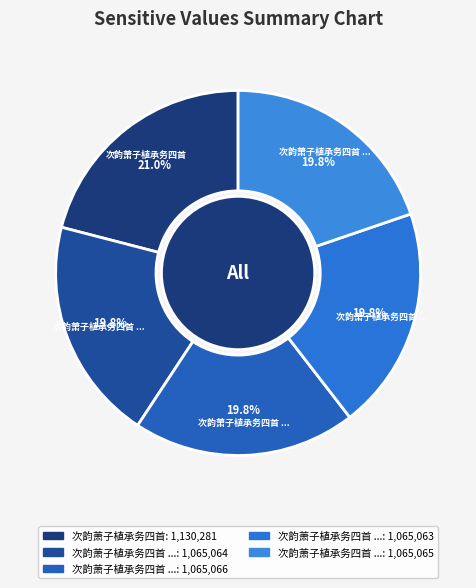

How many segments does this pie chart have?

5